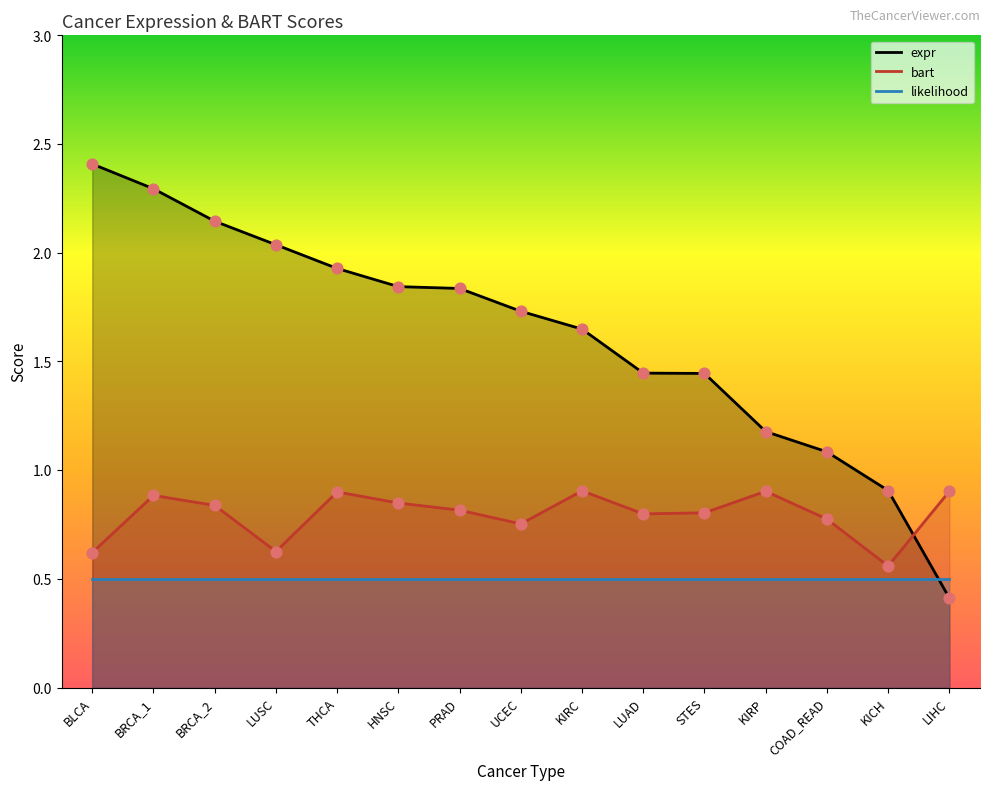

Which series has the widest spread of Y values?

expr